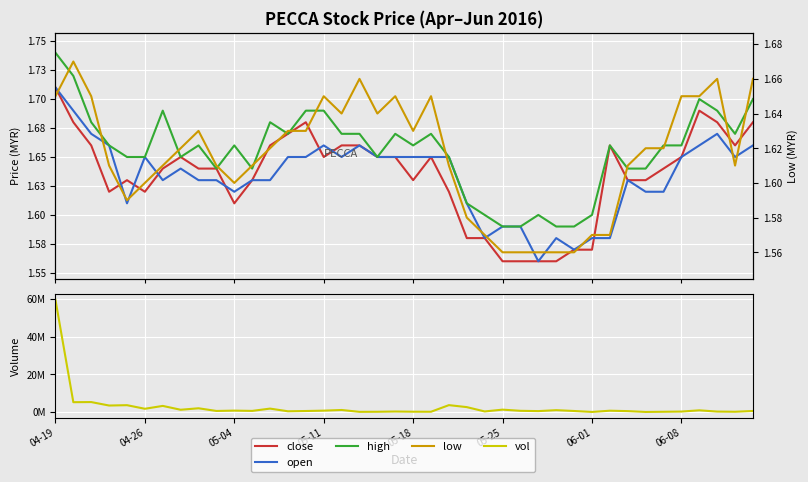

Does the chart display data point markers on the line(s)?

No